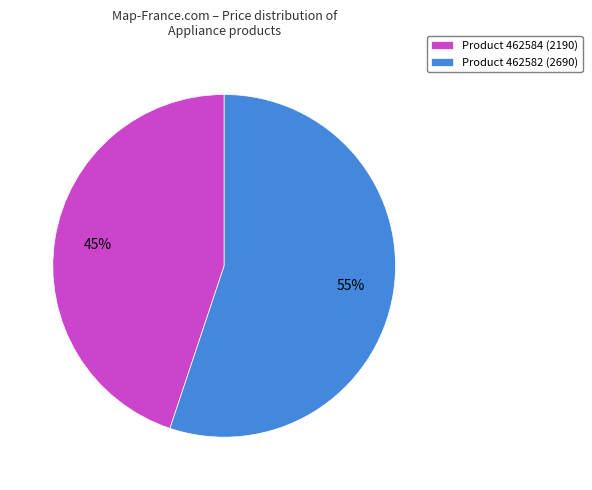

Which slice is the largest?

Product 462582 (2690)